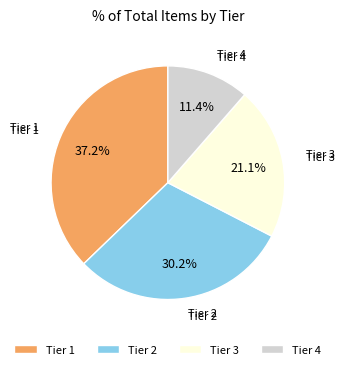

Is it true that Tier 4 is 17% of the pie?

False